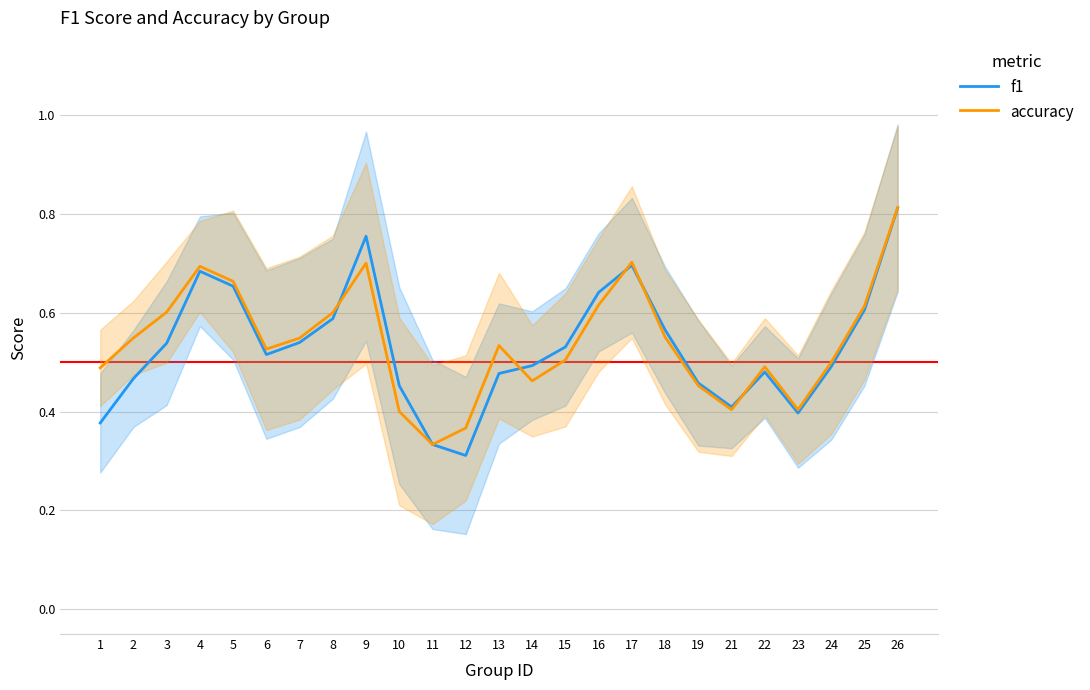

Is the value of accuracy at 24 greater than the value of f1 at 23?

Yes